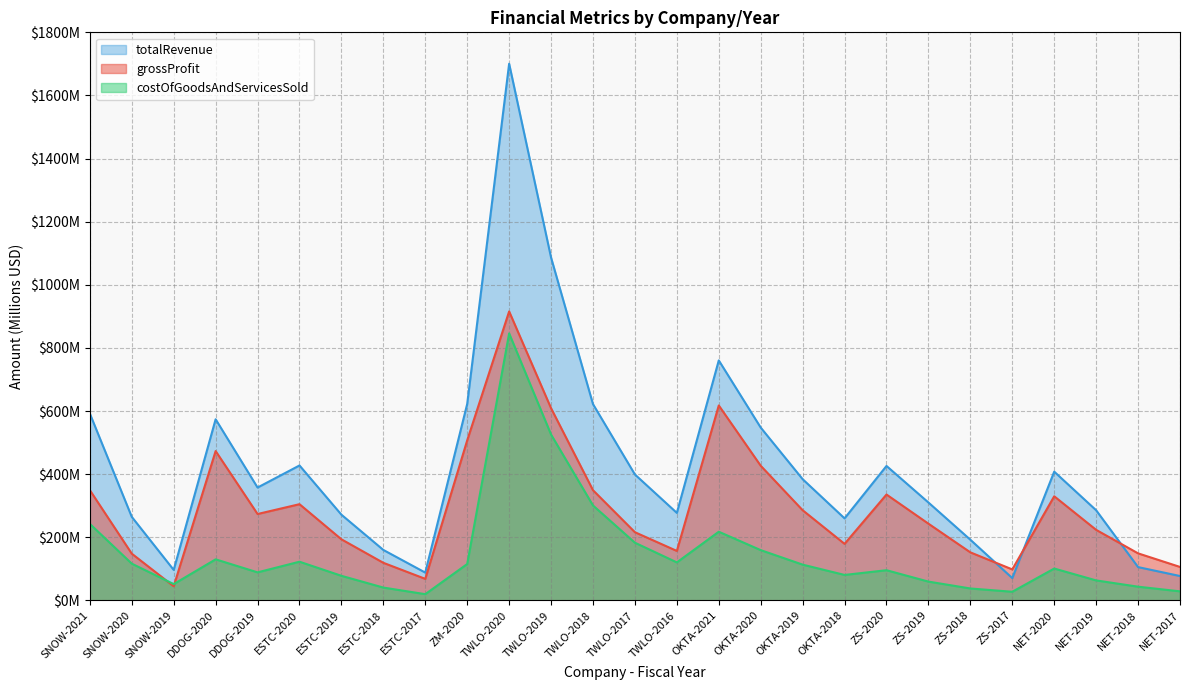

What is the value of the totalRevenue point at the 5th from the left?

357.7